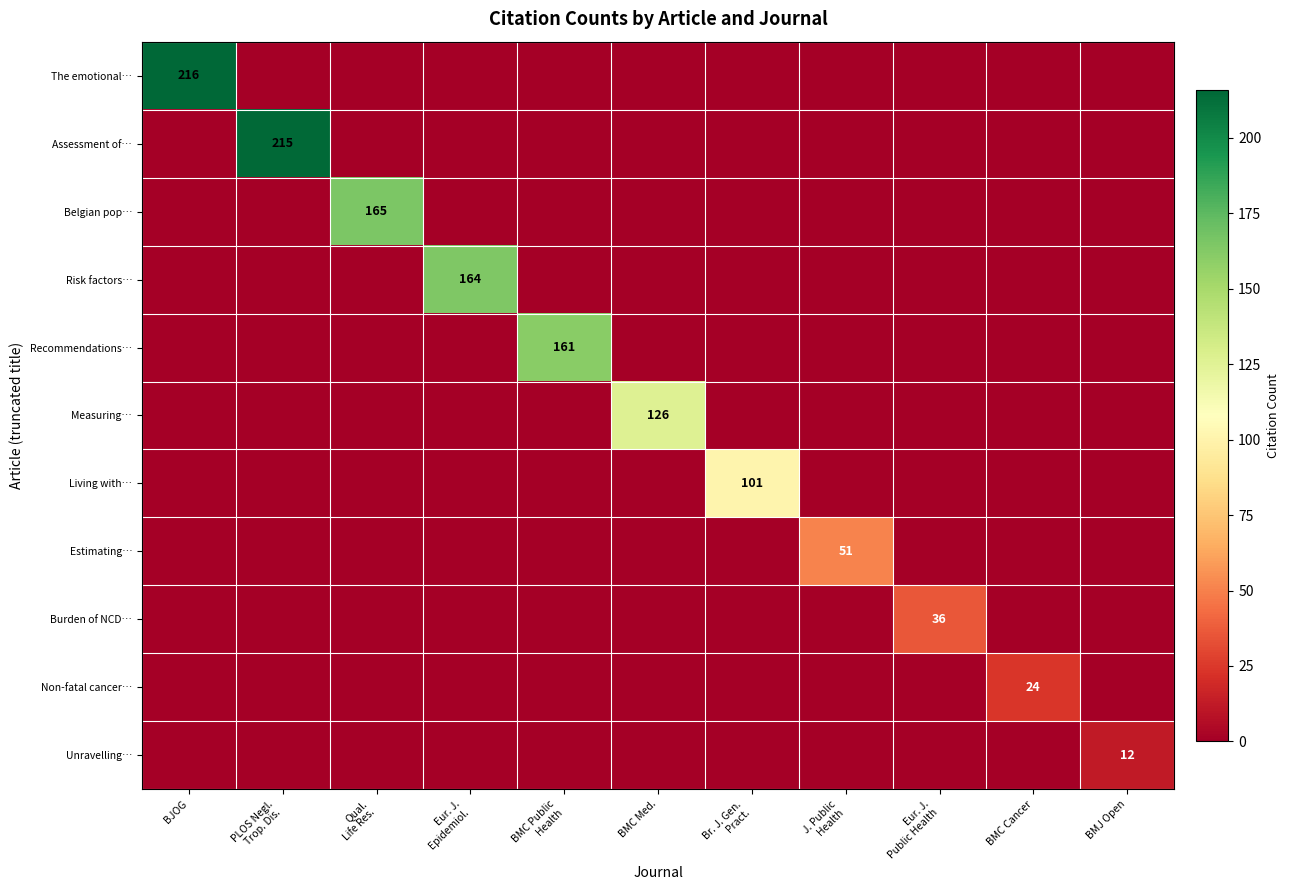

The Assessment of… series shows 0 at Qual. Life Res.. True or false?

True